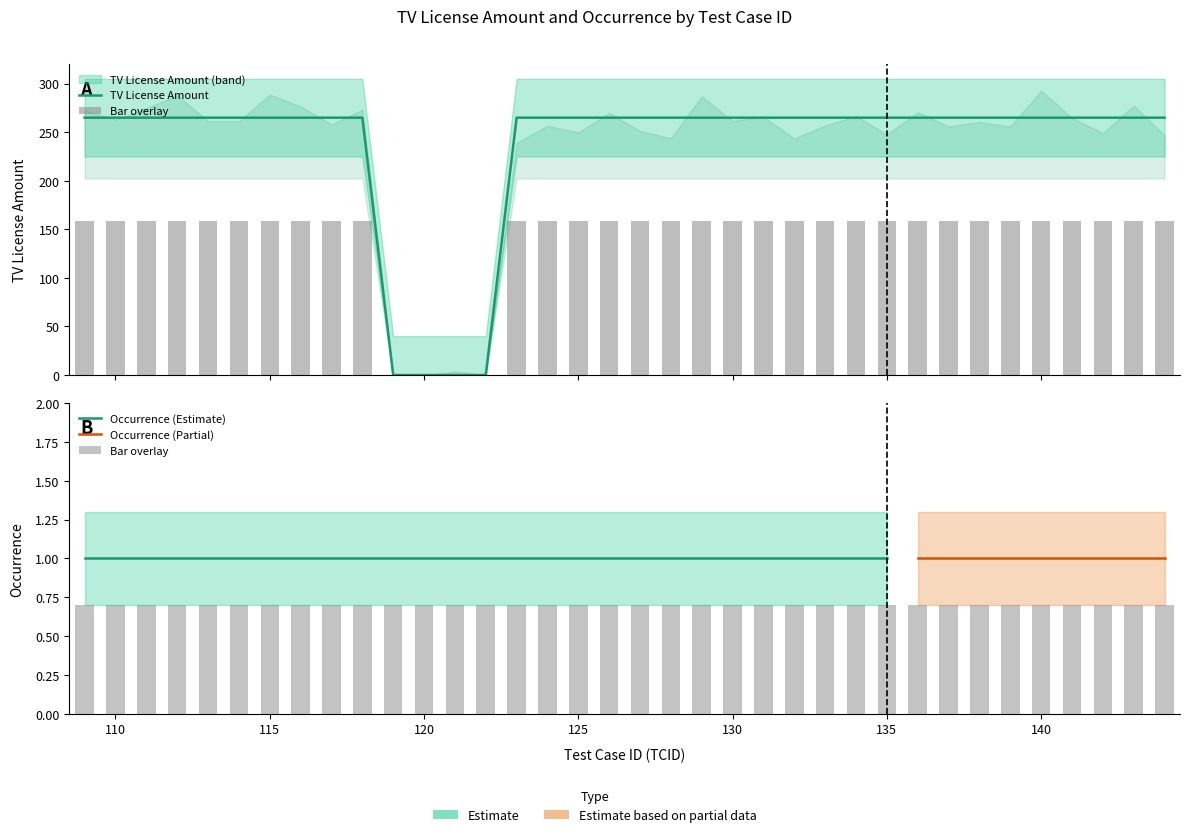

Does the chart contain any negative values?

No